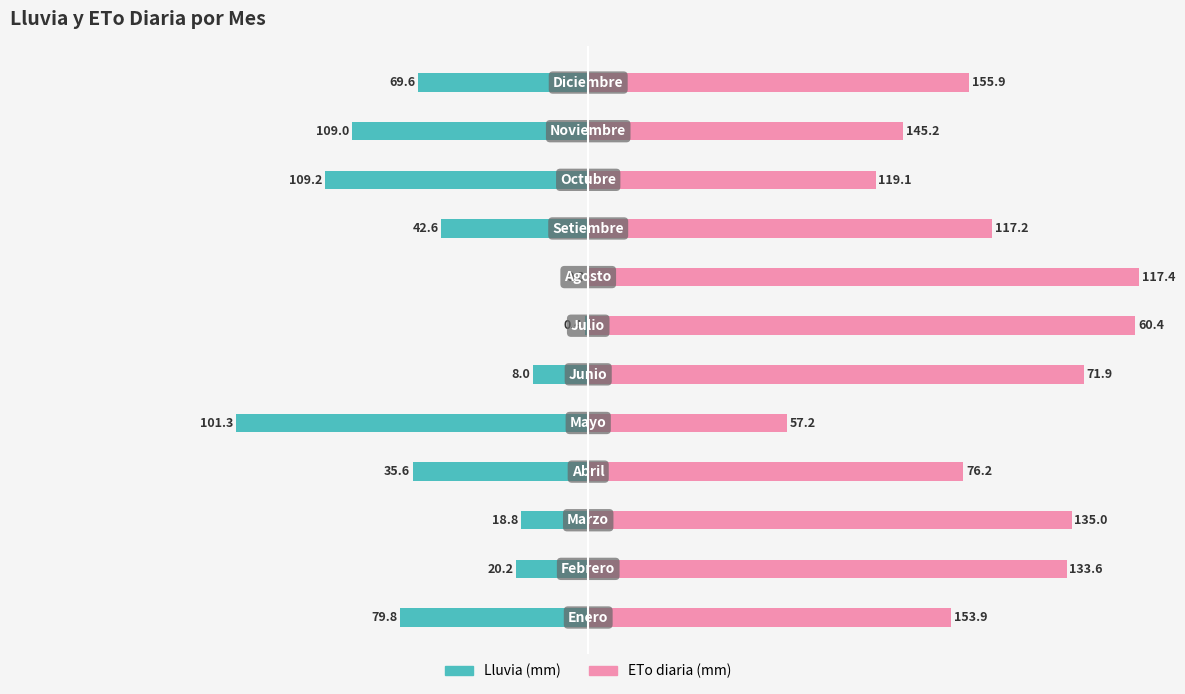

Where does the Lluvia (mm) series first go above -26?

1